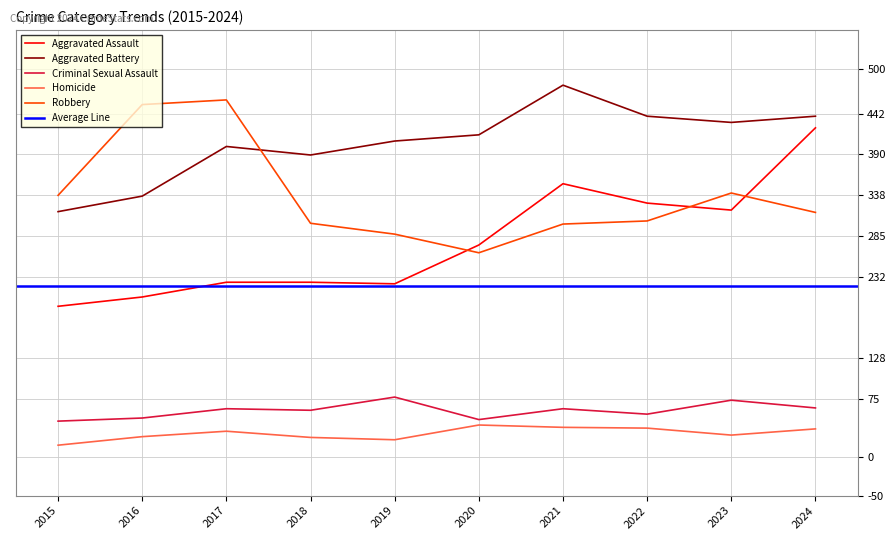

True or false: Robbery has more than 0 interior local peaks.

True